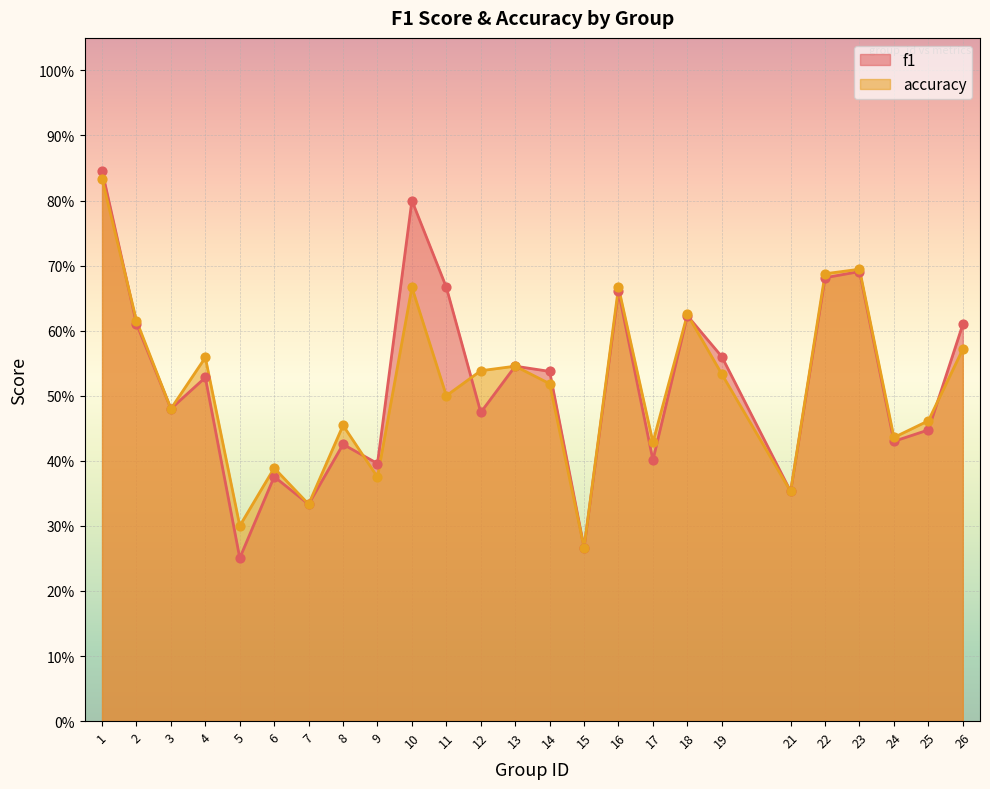

Which series has the largest Y range (max minus min)?

f1